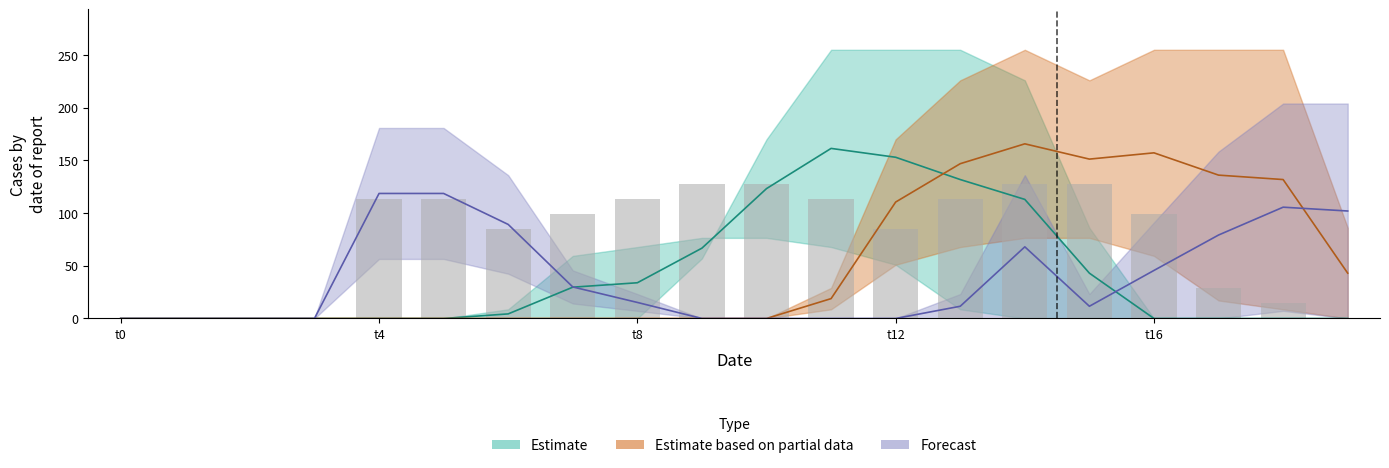

Which category has the highest value across all series?

11